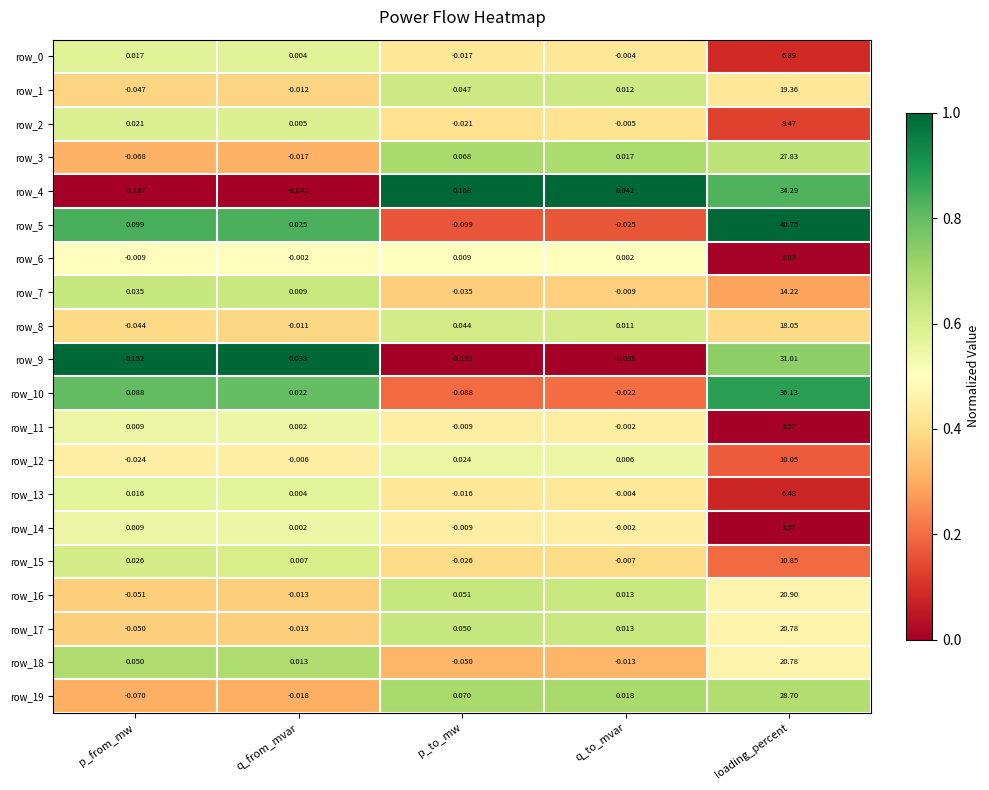

Between p_from_mw and q_to_mvar, which series saw the biggest shift?

row_4